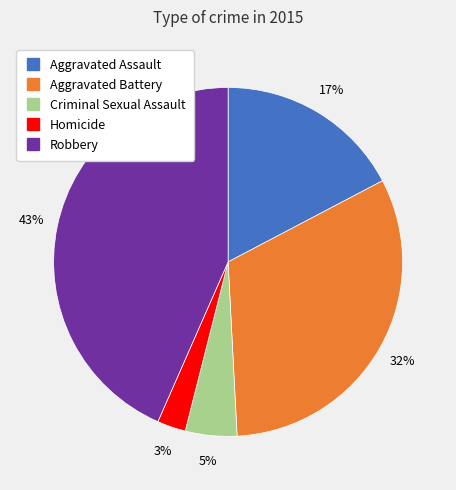

Which category has the smallest portion of the pie?

Homicide